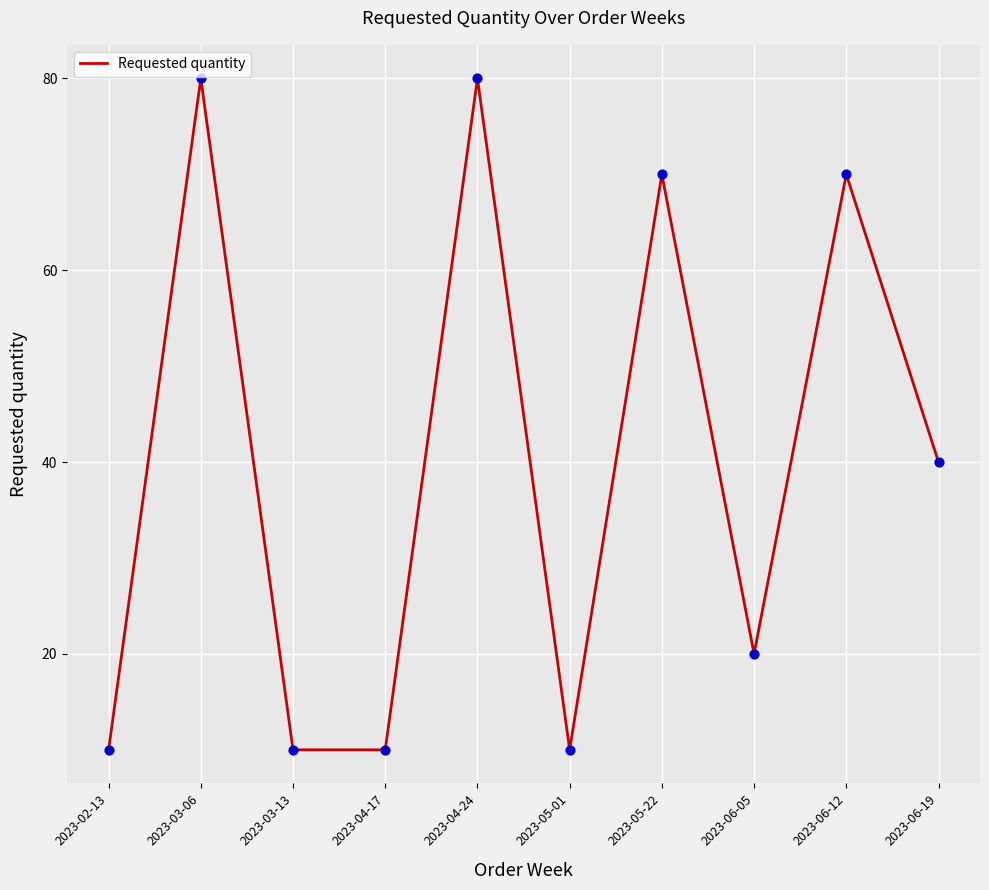

Approximately how many times larger is the value at 2023-04-17 compared to 2023-06-05?

0.5